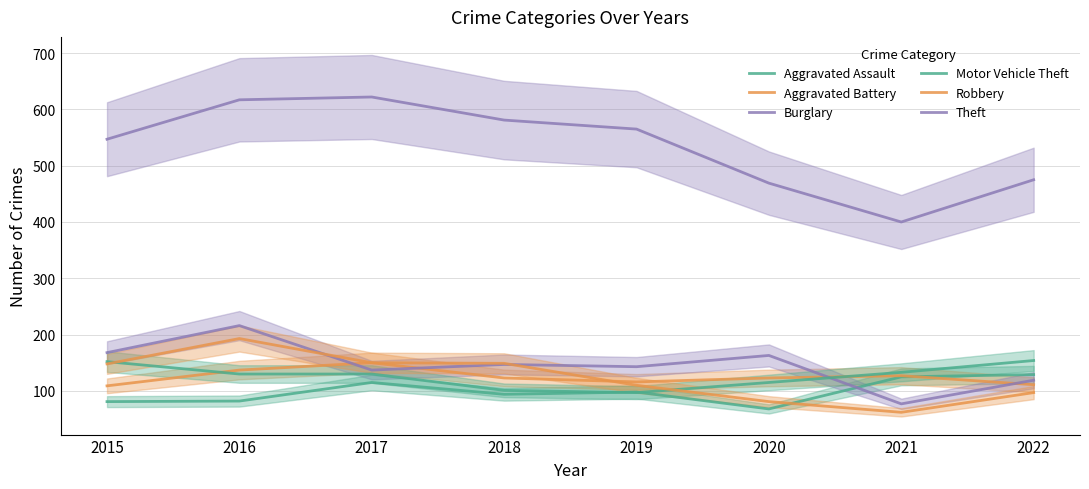

At how many categories does at least one series exceed 348?

8